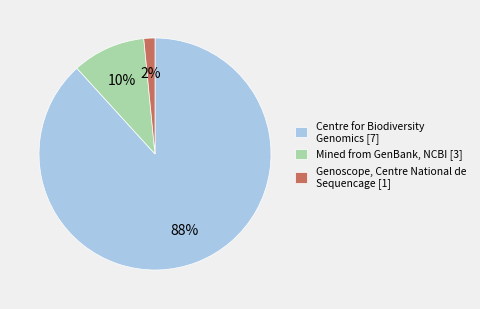

What is the largest slice in the pie chart?

Centre for Biodiversity Genomics [7]